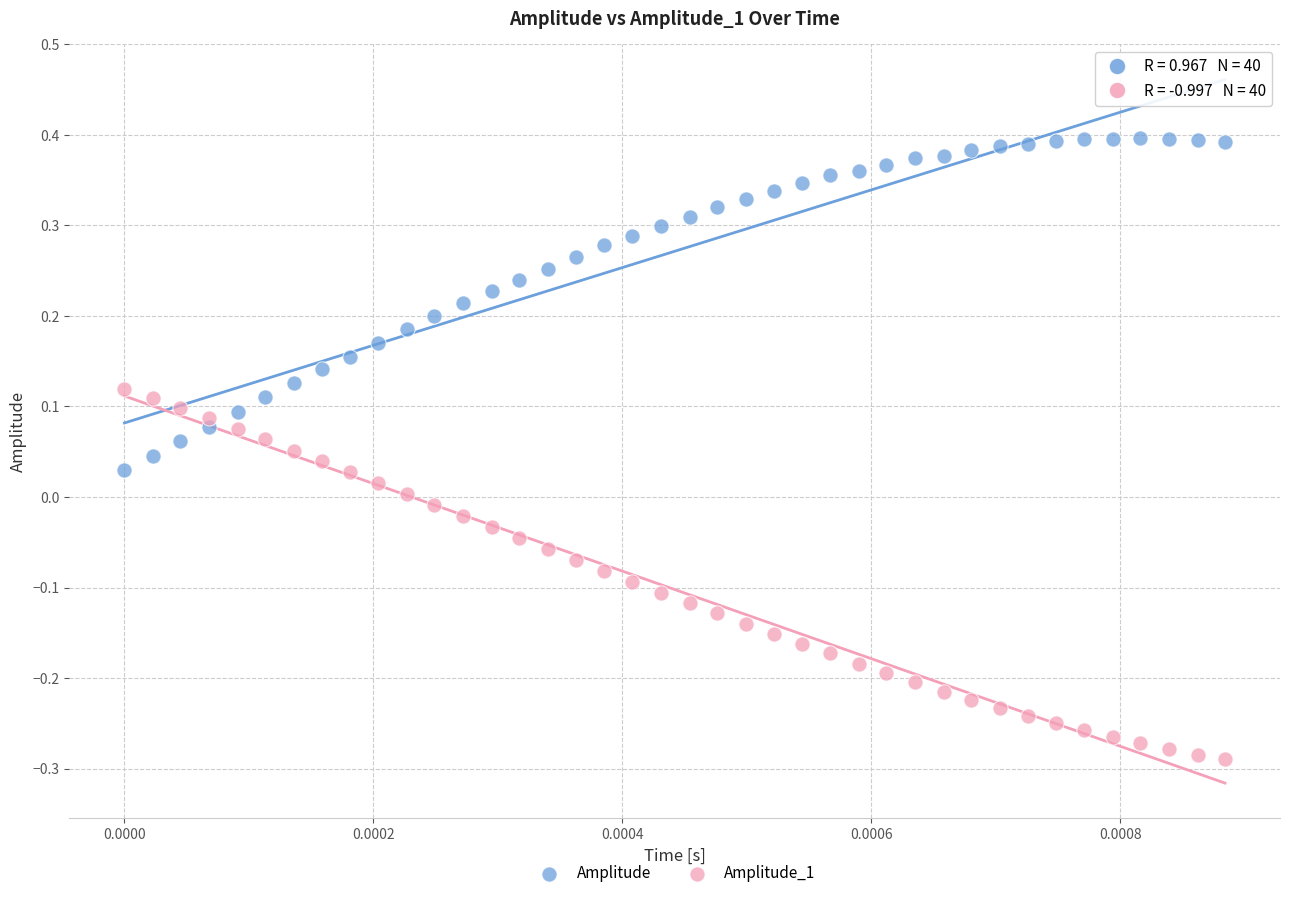

What are all the series names shown in the legend?

Amplitude, Amplitude_1